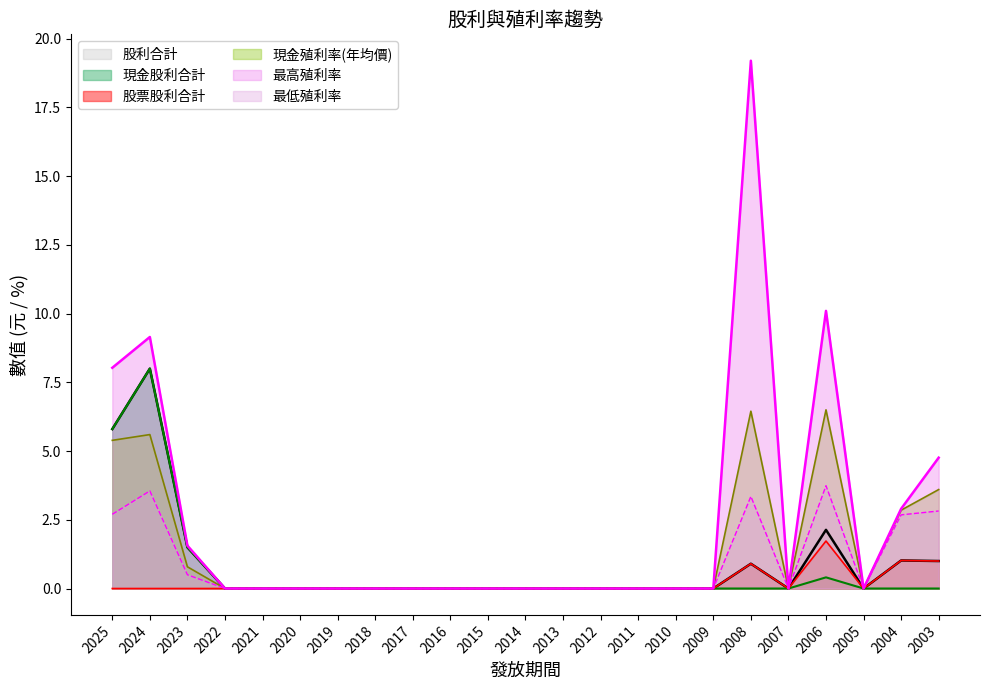

Does the chart display data point markers on the line(s)?

No